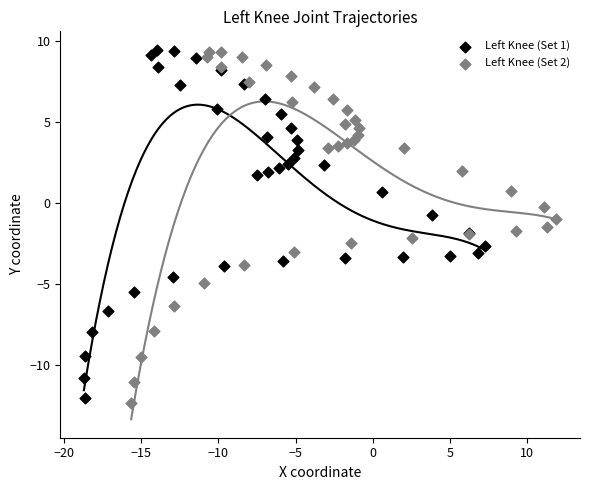

Which series has the largest Y range (max minus min)?

Left Knee (Set 2)